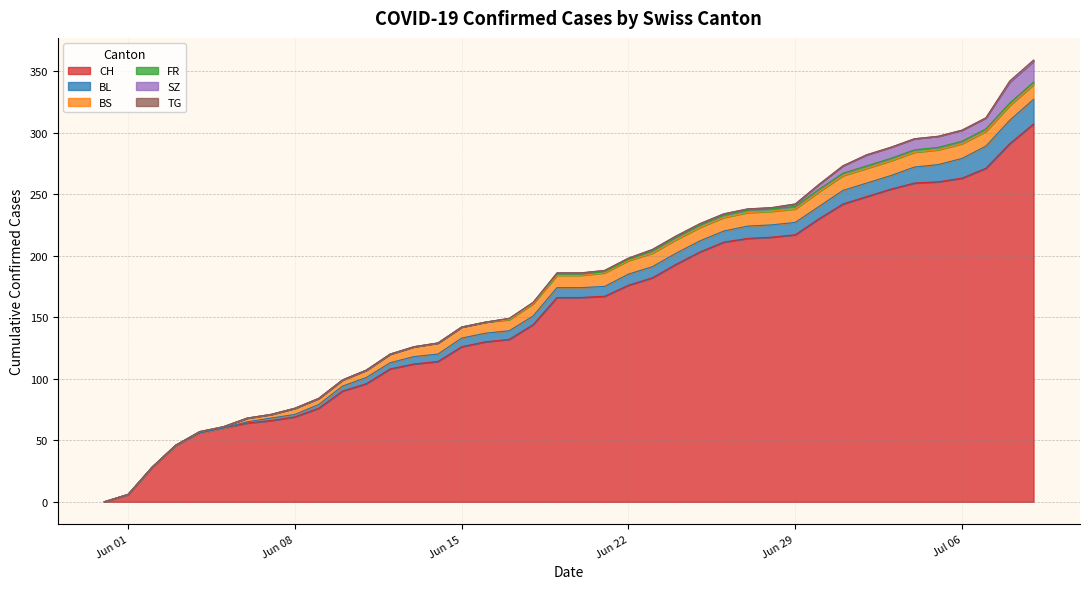

Reading right to left, transcribe all the data shown in this chart.

CH: 2020-07-09=307	2020-07-08=291	2020-07-07=271	2020-07-06=263	2020-07-05=260	2020-07-04=259	2020-07-03=254	2020-07-02=248	2020-07-01=242	2020-06-30=230	2020-06-29=217	2020-06-28=215	2020-06-27=214	2020-06-26=211	2020-06-25=203	2020-06-24=193	2020-06-23=182	2020-06-22=176	2020-06-21=167	2020-06-20=166	2020-06-19=166	2020-06-18=144	2020-06-17=132	2020-06-16=130	2020-06-15=126	2020-06-14=114	2020-06-13=112	2020-06-12=108	2020-06-11=96	2020-06-10=90	2020-06-09=76	2020-06-08=69	2020-06-07=66	2020-06-06=64	2020-06-05=60	2020-06-04=56	2020-06-03=46	2020-06-02=28	2020-06-01=6	2020-05-31=0
BL: 2020-07-09=20	2020-07-08=19	2020-07-07=18	2020-07-06=16	2020-07-05=14	2020-07-04=13	2020-07-03=11	2020-07-02=11	2020-07-01=11	2020-06-30=10	2020-06-29=10	2020-06-28=10	2020-06-27=10	2020-06-26=9	2020-06-25=9	2020-06-24=9	2020-06-23=9	2020-06-22=9	2020-06-21=8	2020-06-20=8	2020-06-19=8	2020-06-18=7	2020-06-17=7	2020-06-16=7	2020-06-15=7	2020-06-14=6	2020-06-13=6	2020-06-12=5	2020-06-11=5	2020-06-10=4	2020-06-09=3	2020-06-08=2	2020-06-07=2	2020-06-06=1	2020-06-05=0	2020-06-04=0	2020-06-03=0	2020-06-02=0	2020-06-01=0	2020-05-31=0
BS: 2020-07-09=12	2020-07-08=12	2020-07-07=12	2020-07-06=12	2020-07-05=12	2020-07-04=12	2020-07-03=12	2020-07-02=12	2020-07-01=12	2020-06-30=12	2020-06-29=11	2020-06-28=11	2020-06-27=11	2020-06-26=11	2020-06-25=11	2020-06-24=11	2020-06-23=11	2020-06-22=11	2020-06-21=11	2020-06-20=10	2020-06-19=10	2020-06-18=10	2020-06-17=9	2020-06-16=9	2020-06-15=9	2020-06-14=9	2020-06-13=8	2020-06-12=7	2020-06-11=6	2020-06-10=5	2020-06-09=5	2020-06-08=5	2020-06-07=3	2020-06-06=3	2020-06-05=1	2020-06-04=1	2020-06-03=0	2020-06-02=0	2020-06-01=0	2020-05-31=0
FR: 2020-07-09=2	2020-07-08=2	2020-07-07=2	2020-07-06=2	2020-07-05=2	2020-07-04=2	2020-07-03=2	2020-07-02=2	2020-07-01=2	2020-06-30=2	2020-06-29=2	2020-06-28=2	2020-06-27=2	2020-06-26=2	2020-06-25=2	2020-06-24=2	2020-06-23=2	2020-06-22=1	2020-06-21=1	2020-06-20=1	2020-06-19=1	2020-06-18=1	2020-06-17=1	2020-06-16=0	2020-06-15=0	2020-06-14=0	2020-06-13=0	2020-06-12=0	2020-06-11=0	2020-06-10=0	2020-06-09=0	2020-06-08=0	2020-06-07=0	2020-06-06=0	2020-06-05=0	2020-06-04=0	2020-06-03=0	2020-06-02=0	2020-06-01=0	2020-05-31=0
SZ: 2020-07-09=17	2020-07-08=17	2020-07-07=9	2020-07-06=9	2020-07-05=9	2020-07-04=9	2020-07-03=9	2020-07-02=9	2020-07-01=6	2020-06-30=4	2020-06-29=2	2020-06-28=1	2020-06-27=1	2020-06-26=1	2020-06-25=1	2020-06-24=1	2020-06-23=1	2020-06-22=1	2020-06-21=1	2020-06-20=1	2020-06-19=1	2020-06-18=0	2020-06-17=0	2020-06-16=0	2020-06-15=0	2020-06-14=0	2020-06-13=0	2020-06-12=0	2020-06-11=0	2020-06-10=0	2020-06-09=0	2020-06-08=0	2020-06-07=0	2020-06-06=0	2020-06-05=0	2020-06-04=0	2020-06-03=0	2020-06-02=0	2020-06-01=0	2020-05-31=0
TG: 2020-07-09=1	2020-07-08=1	2020-07-07=0	2020-07-06=0	2020-07-05=0	2020-07-04=0	2020-07-03=0	2020-07-02=0	2020-07-01=0	2020-06-30=0	2020-06-29=0	2020-06-28=0	2020-06-27=0	2020-06-26=0	2020-06-25=0	2020-06-24=0	2020-06-23=0	2020-06-22=0	2020-06-21=0	2020-06-20=0	2020-06-19=0	2020-06-18=0	2020-06-17=0	2020-06-16=0	2020-06-15=0	2020-06-14=0	2020-06-13=0	2020-06-12=0	2020-06-11=0	2020-06-10=0	2020-06-09=0	2020-06-08=0	2020-06-07=0	2020-06-06=0	2020-06-05=0	2020-06-04=0	2020-06-03=0	2020-06-02=0	2020-06-01=0	2020-05-31=0